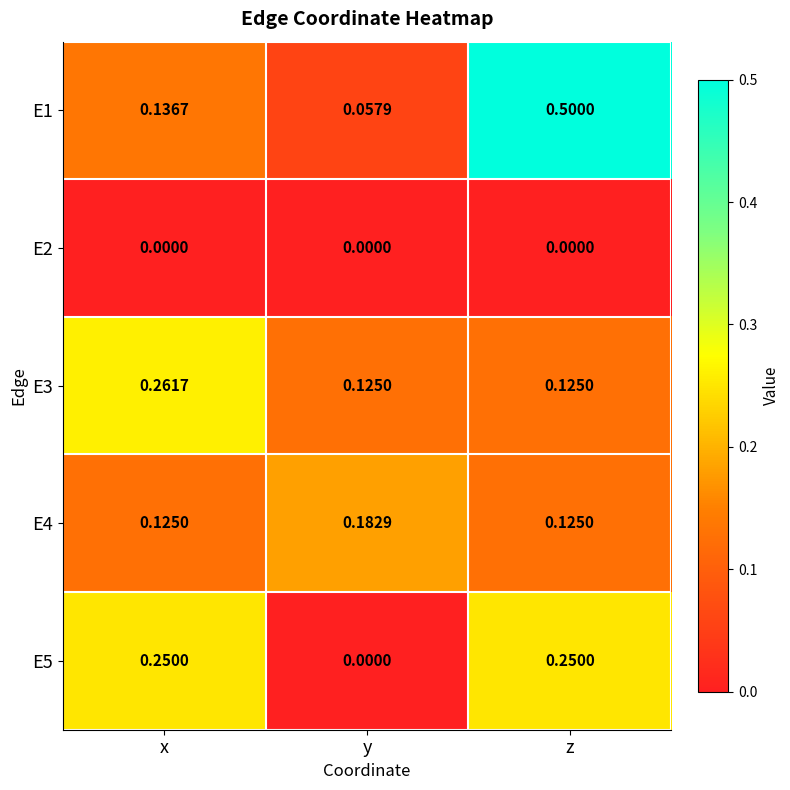

Rank the categories by E1 value from lowest to highest.

y, x, z